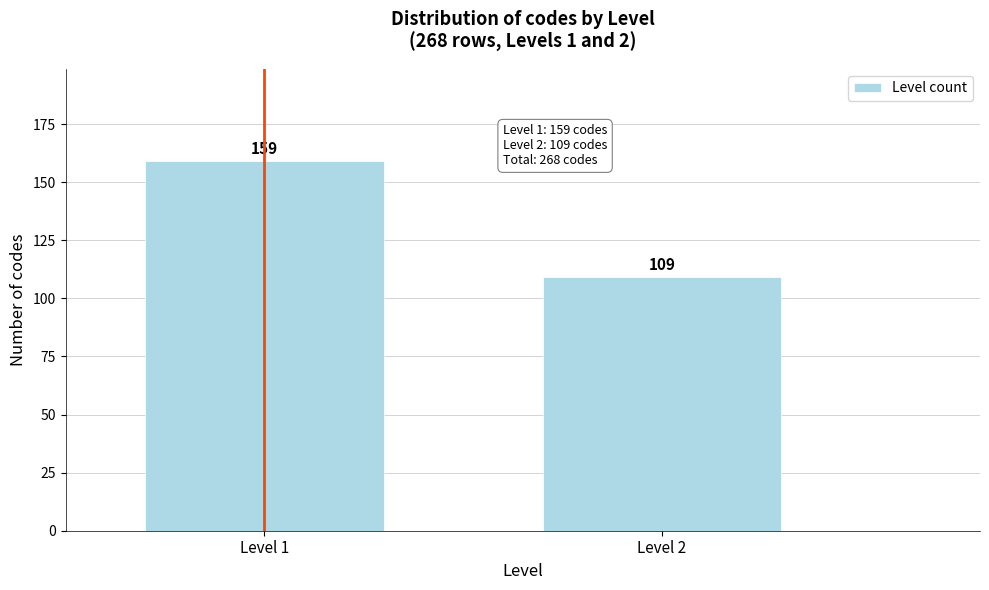

Reading left to right, list all the values displayed in this chart.

Level 1=159	Level 2=109